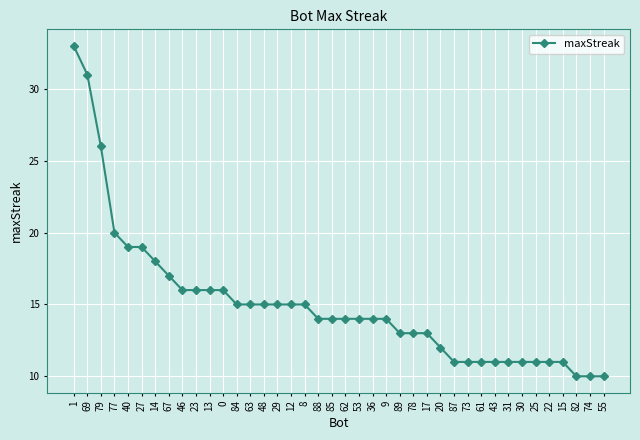

What is the difference between the second highest and minimum values?

21